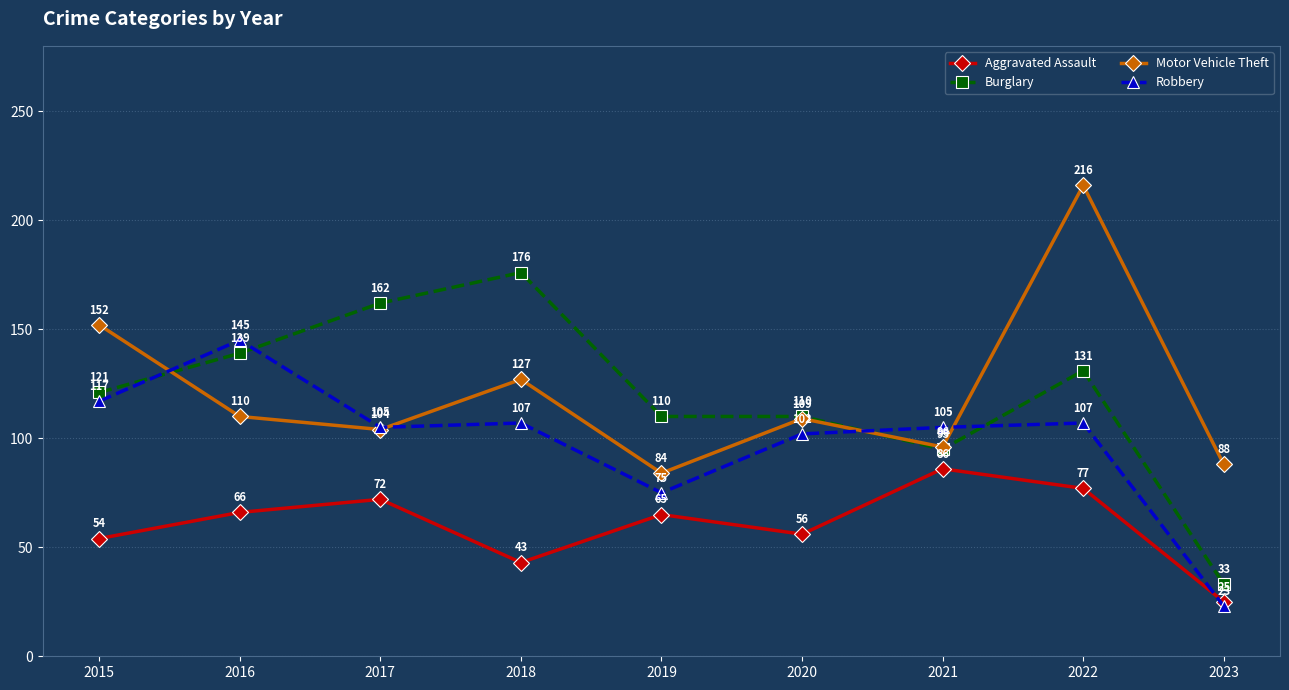

In Aggravated Assault, how many points are higher than both neighbors (excluding endpoints)?

3